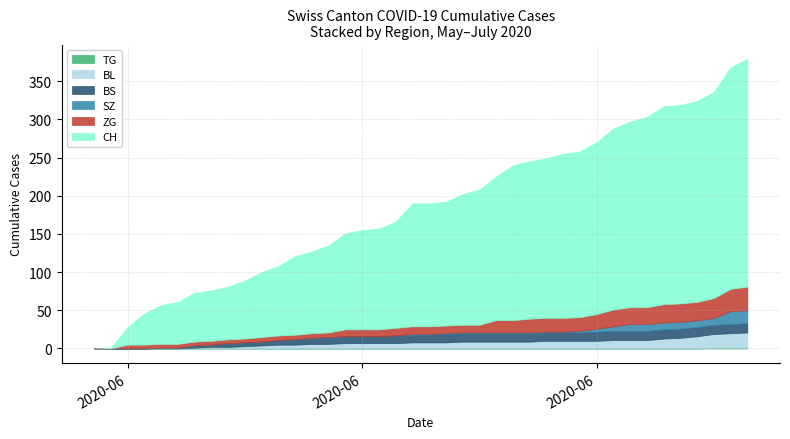

What are all the series names shown in the legend?

CH, BS, SZ, TG, BL, ZG